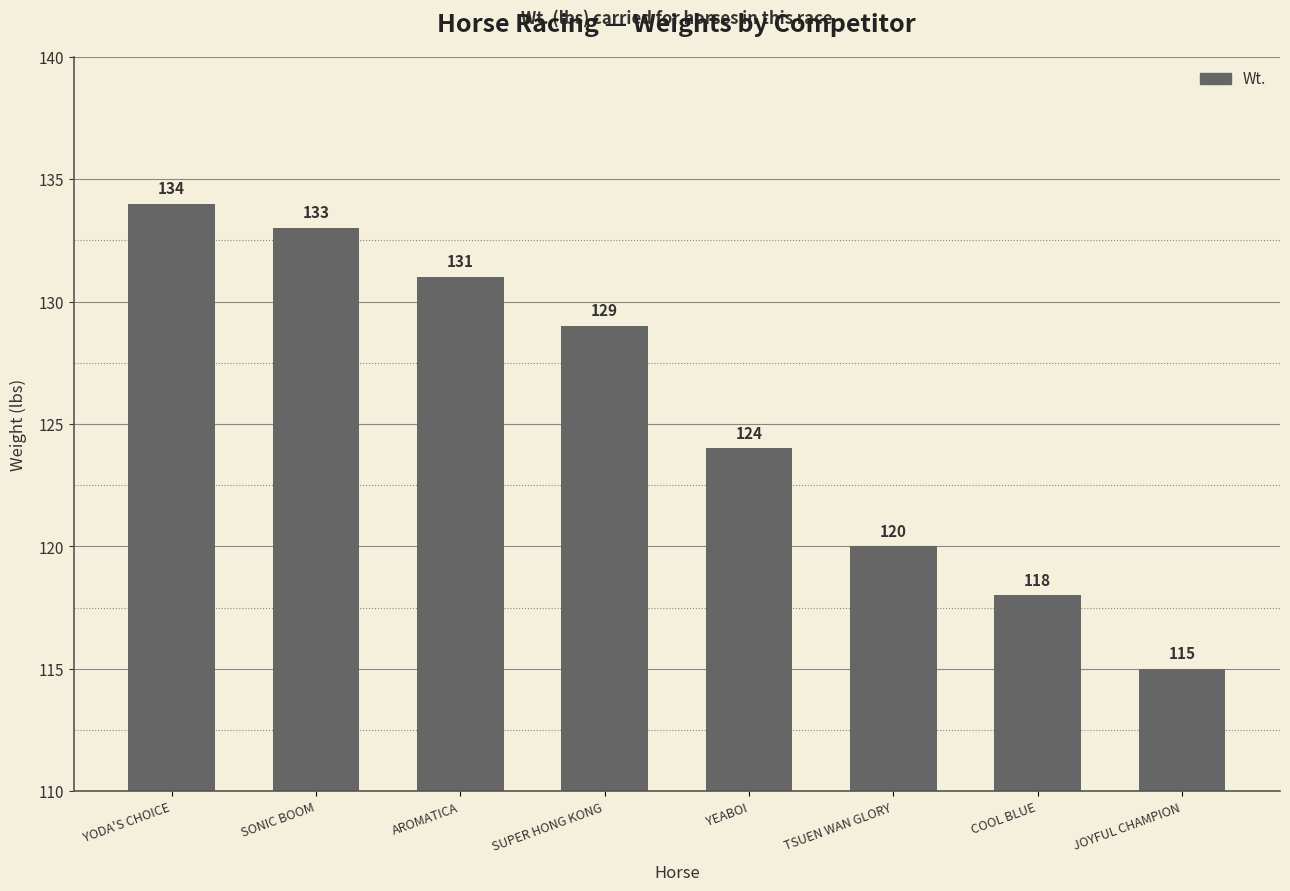

Reading left to right, what are all the values shown in this chart?

134	133	131	129	124	120	118	115